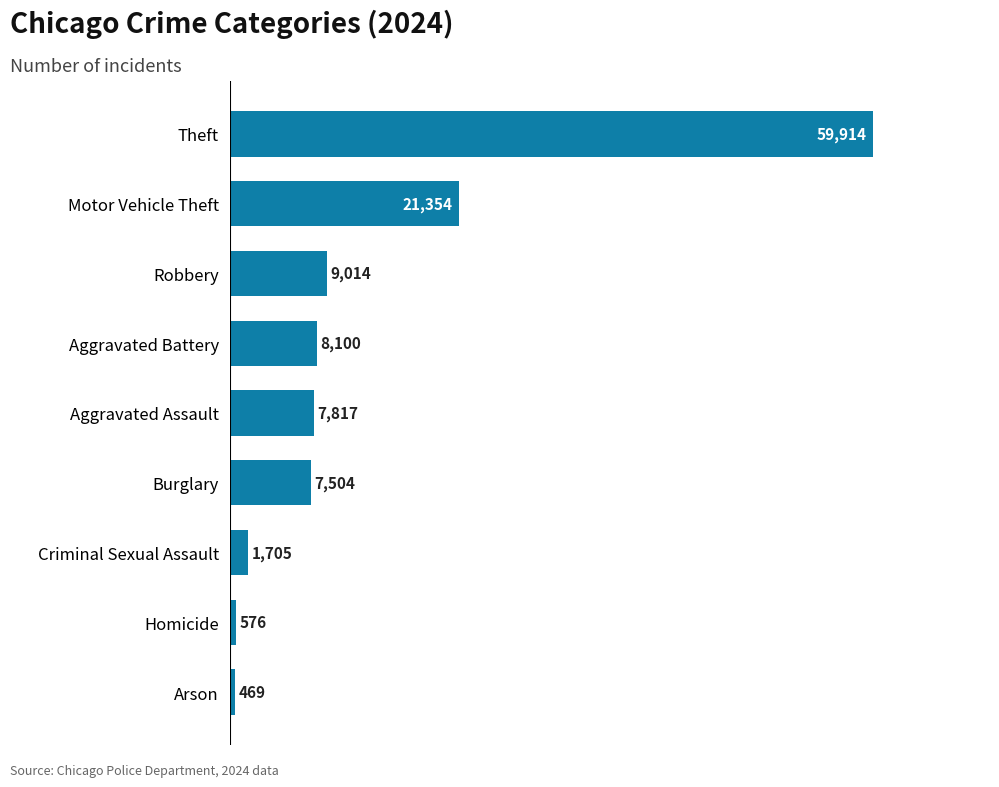

Which label corresponds to the smallest value in the chart?

Arson